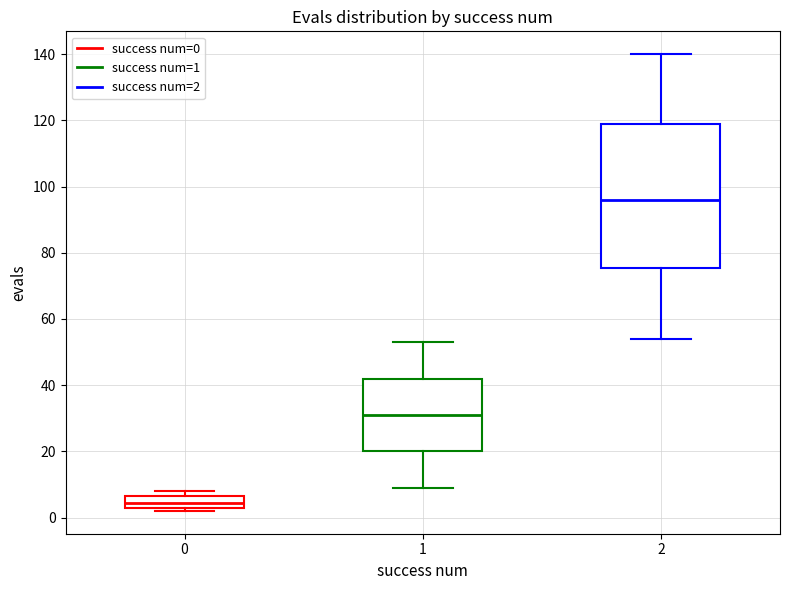

Which box's median line is the lowest?

0